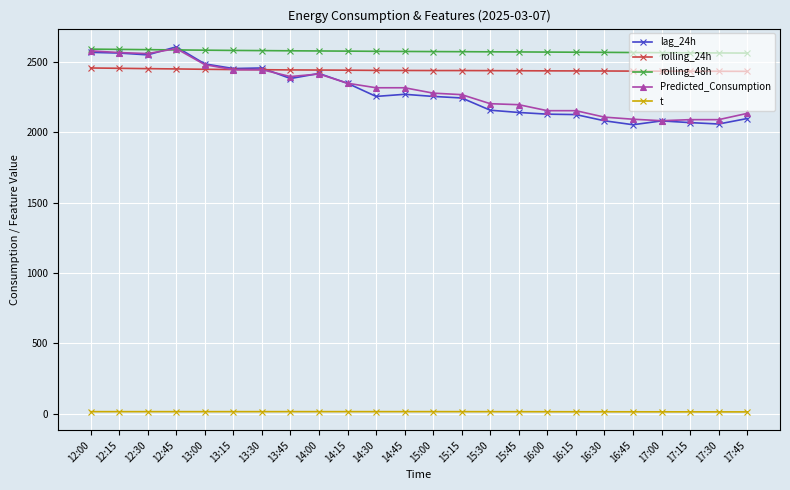

True or false: lag_24h has more than 2 interior local peaks.

True